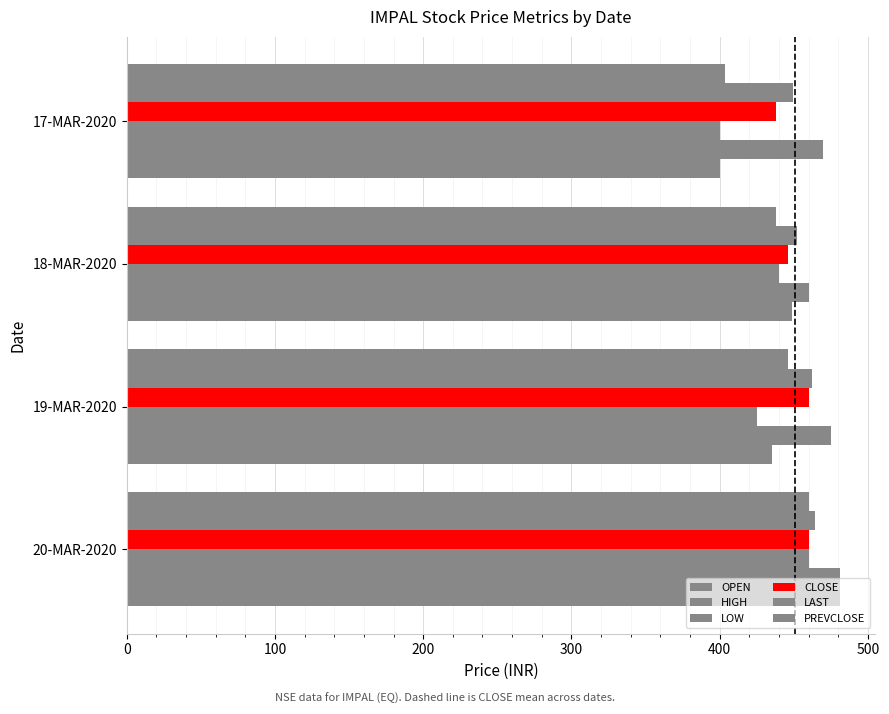

Reading right to left, list all the values displayed in this chart.

OPEN: 400.0	448.9	435.0	481.0
HIGH: 470.0	460.0	475.0	481.0
LOW: 400.0	440.0	425.0	460.0
CLOSE: 438.1	445.9	460.0	460.4
LAST: 449.5	452.4	462.0	464.2
PREVCLOSE: 403.4	438.1	445.9	460.0